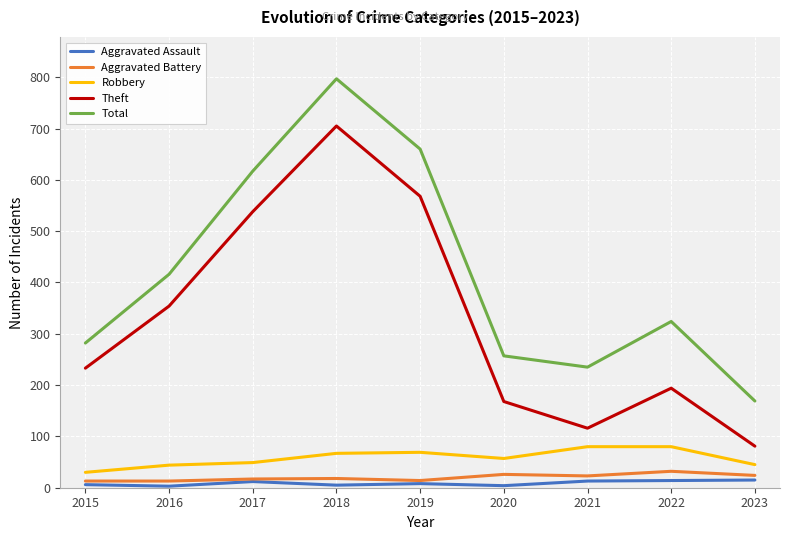

True or false: Aggravated Battery and Theft intersect in this chart.

False